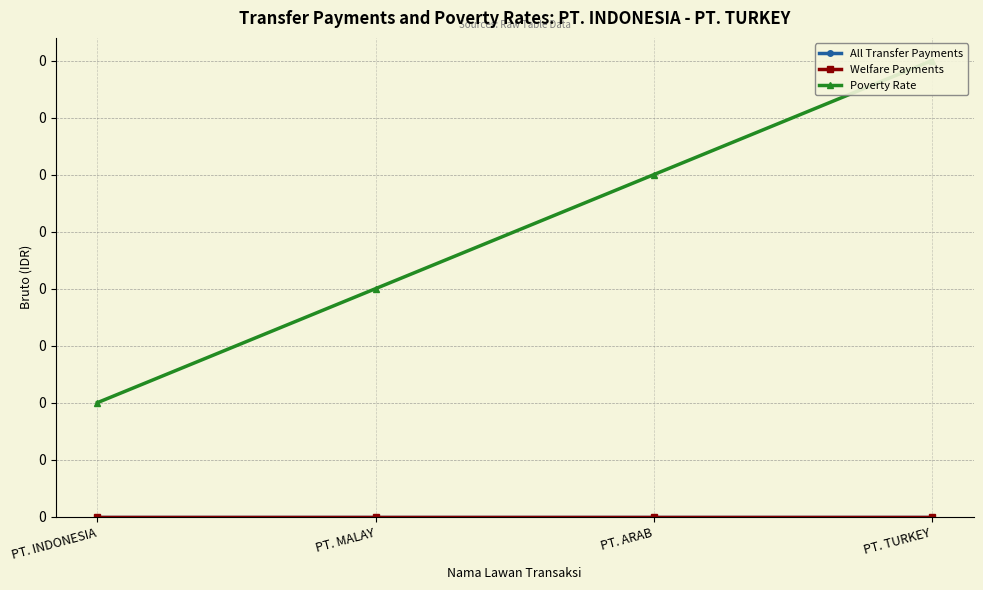

At which label is Poverty Rate closest to 0?

PT. INDONESIA